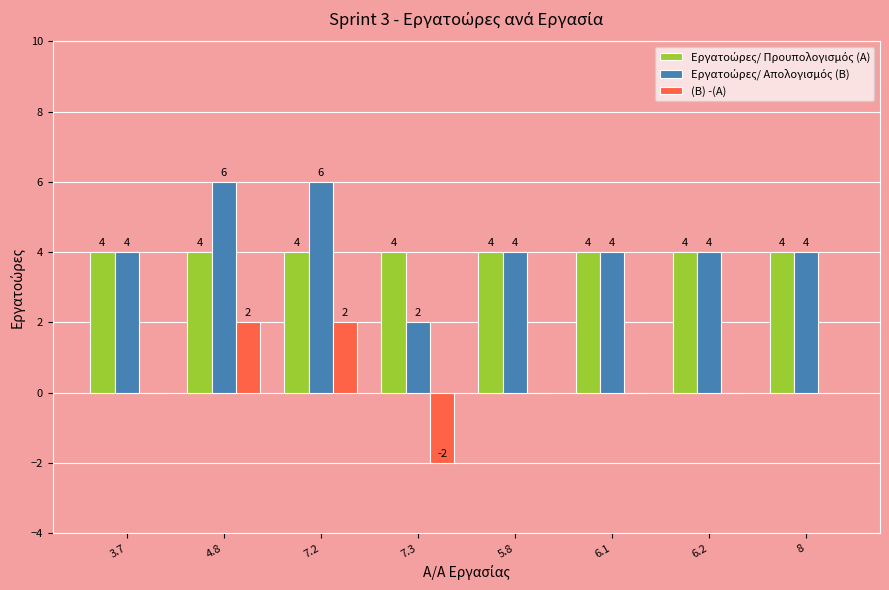

What is the highest value of the (B) -(A) series?

2